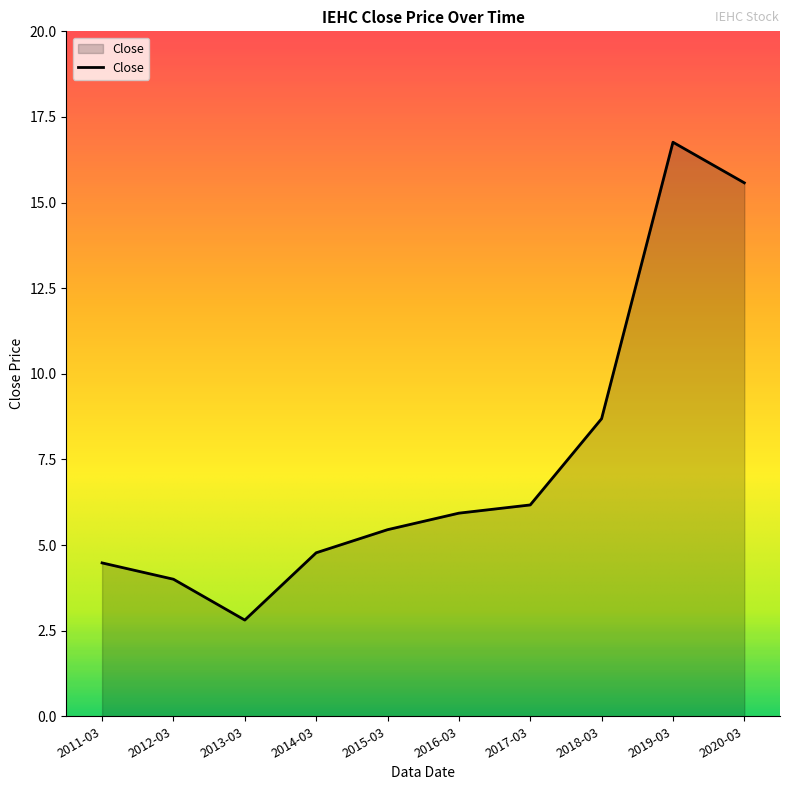

Approximately how many times larger is the value at 2016-03 compared to 2018-03?

0.7